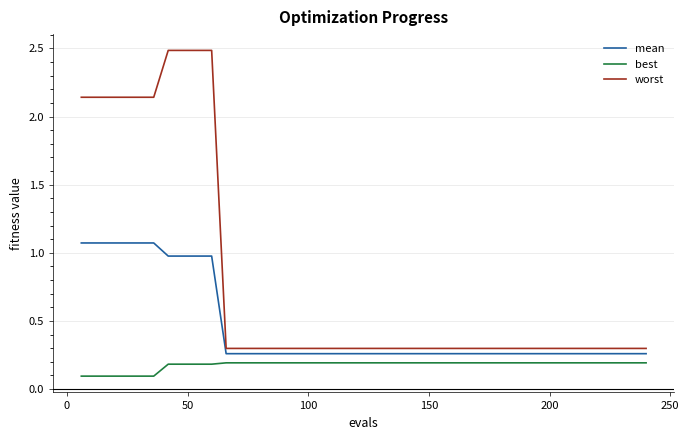

Which series has the largest total across all categories?

worst